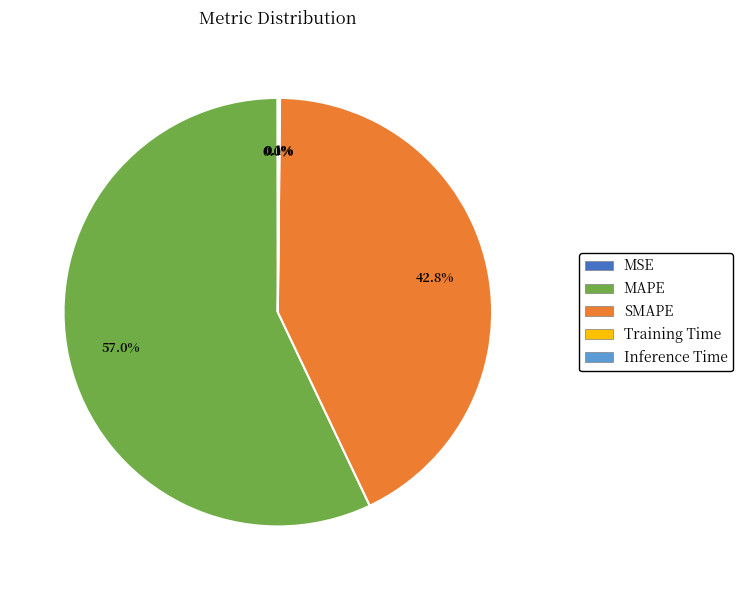

Between MAPE and SMAPE, which is larger?

MAPE